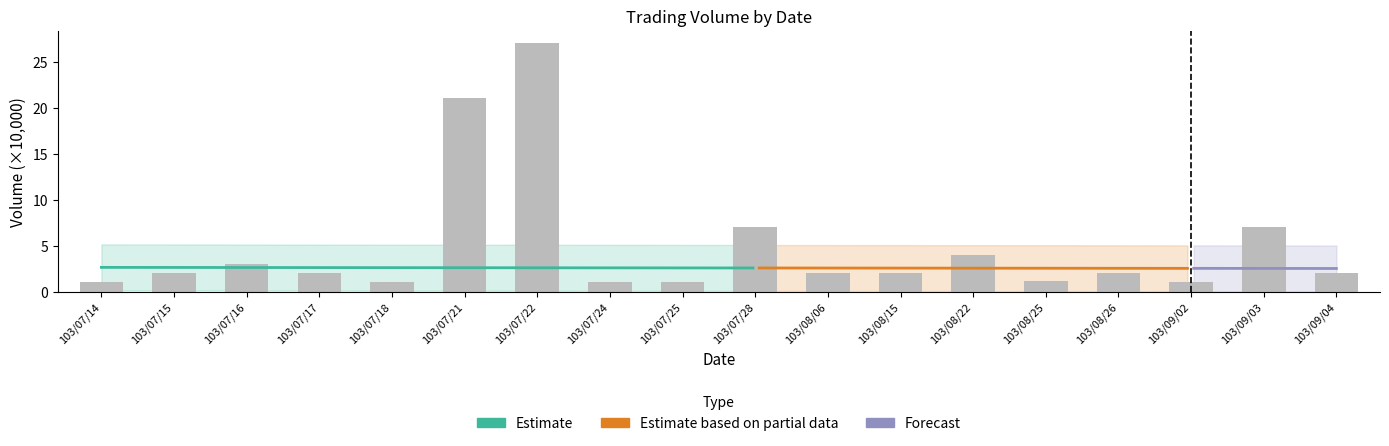

Reading left to right, list all the values displayed in this chart.

103/07/14=1.0	103/07/15=2.0	103/07/16=3.0	103/07/17=2.0	103/07/18=1.0	103/07/21=21.0	103/07/22=27.0	103/07/24=1.0	103/07/25=1.0	103/07/28=7.0	103/08/06=2.0	103/08/15=2.0	103/08/22=4.0	103/08/25=1.2	103/08/26=2.0	103/09/02=1.0	103/09/03=7.0	103/09/04=2.0